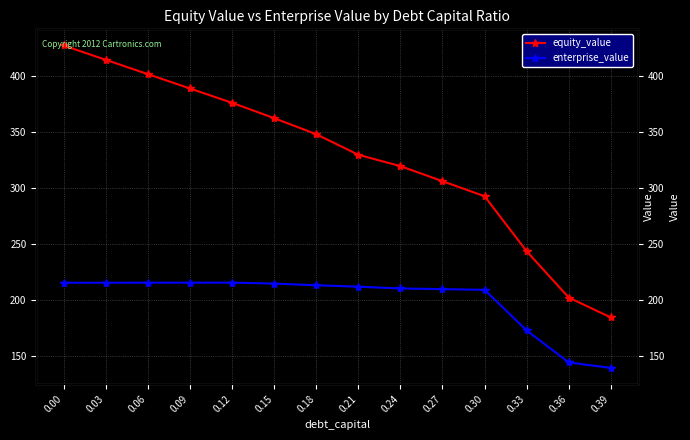

Is the value of enterprise_value at 0.18 greater than the value of equity_value at 0.30?

No